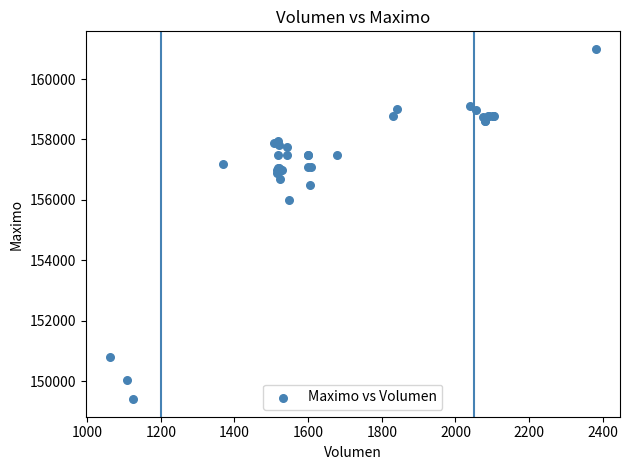

What Y value in the scatter plot is closest to 155202?

156000